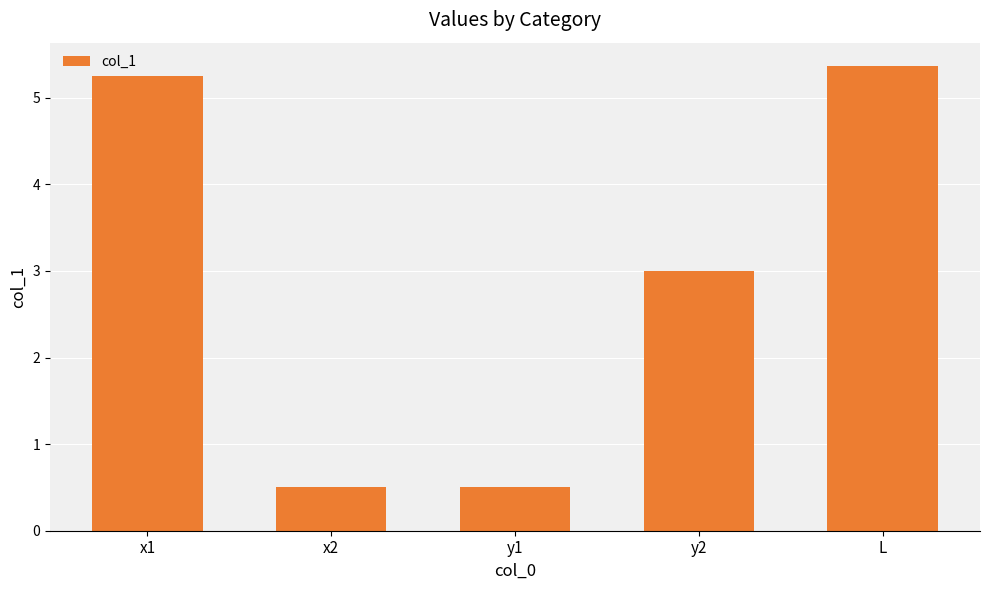

Which has a higher value, x2 or y2?

y2